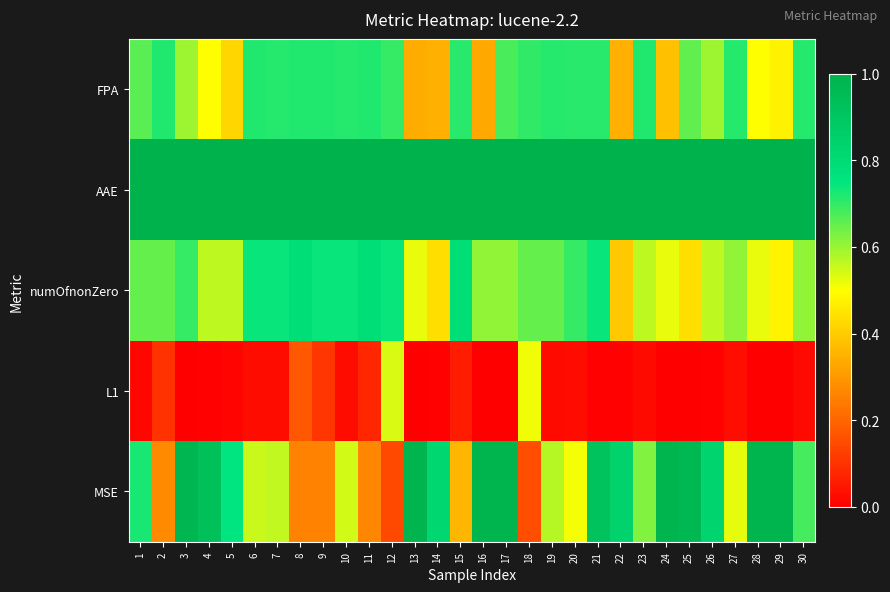

Which series has the largest total across all categories?

AAE